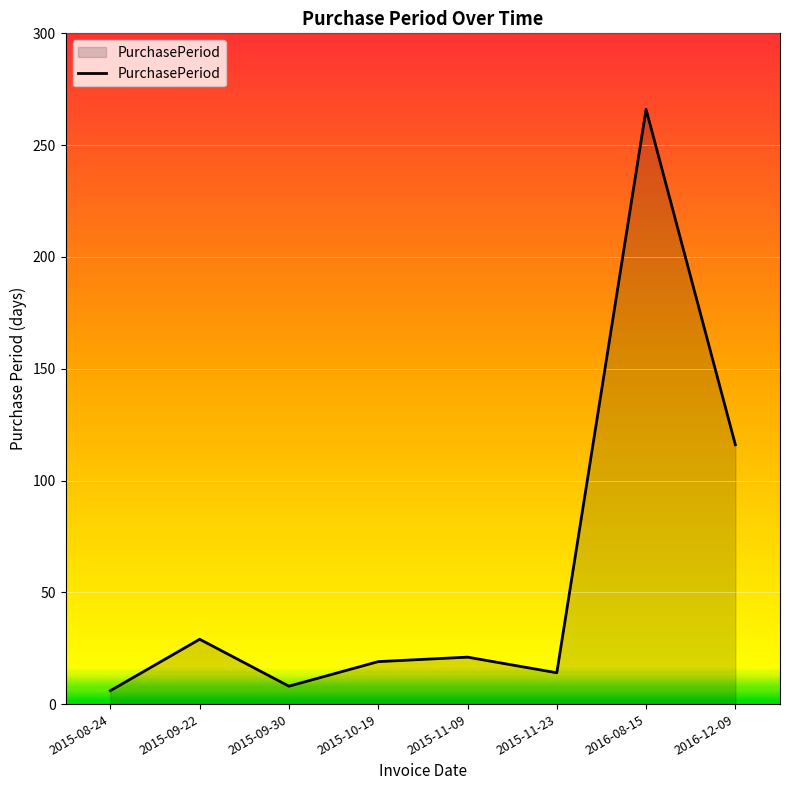

The value at 2016-08-15 is 375. True or false?

False